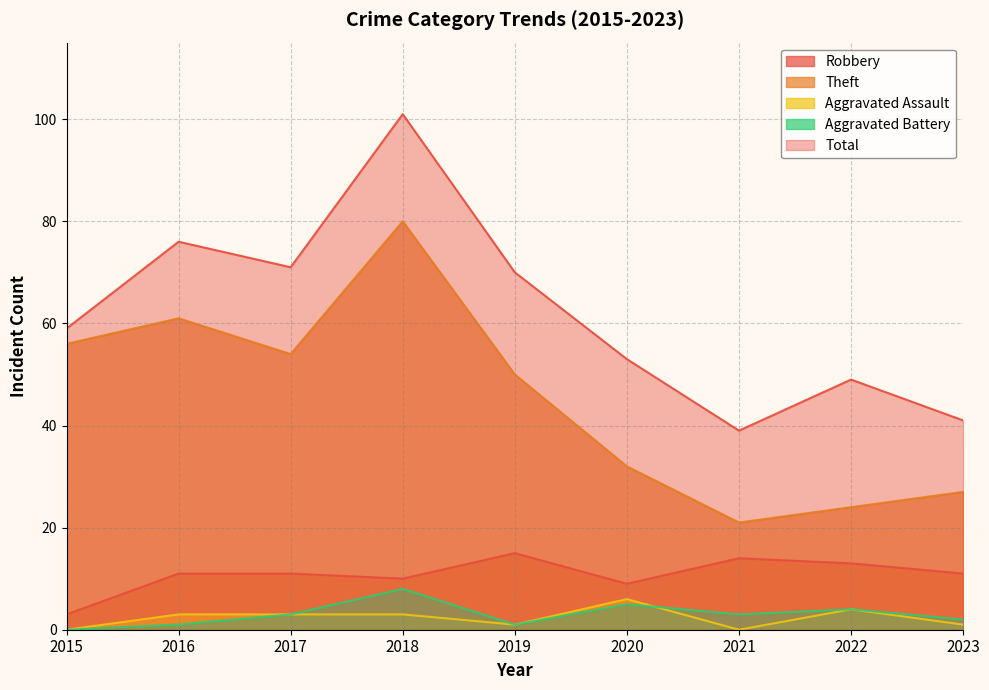

The Aggravated Battery series shows 4 at 2023. True or false?

False